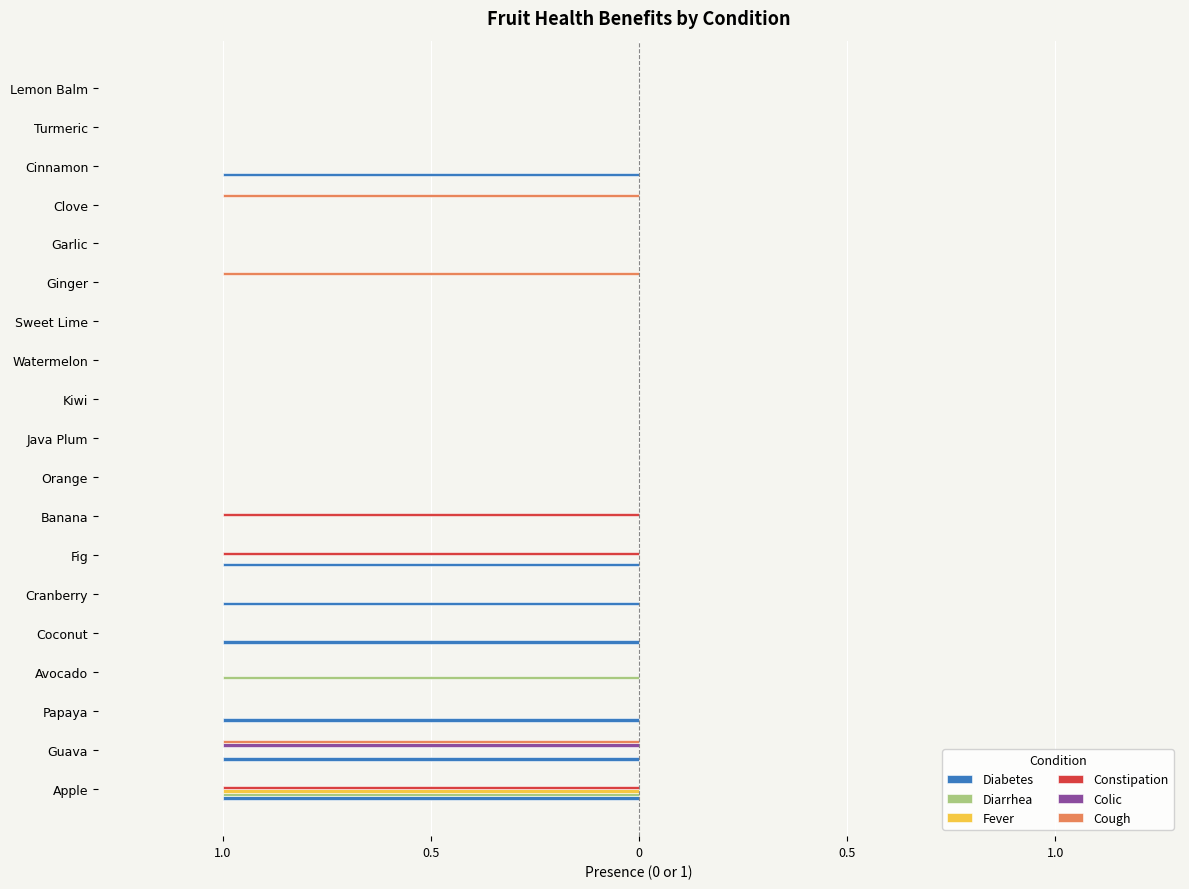

What are all the series names shown in the legend?

Diabetes, Diarrhea, Fever, Constipation, Colic, Cough